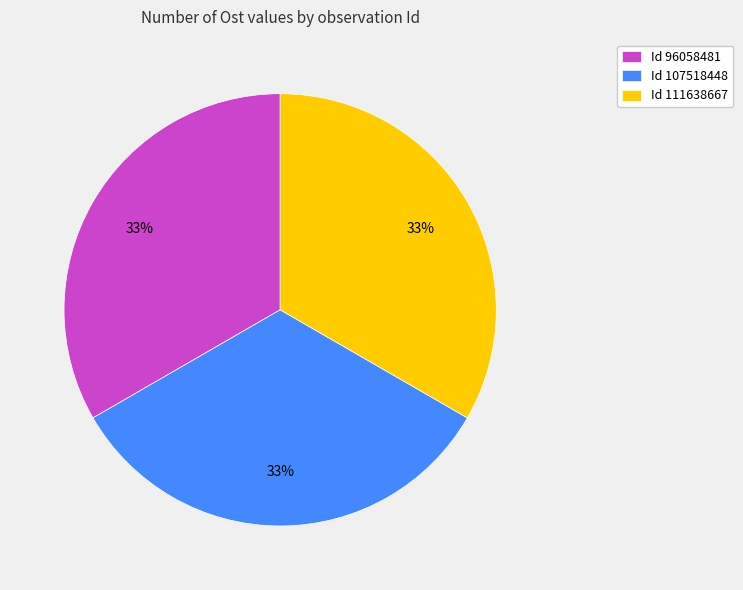

How many slices are in this pie chart?

3